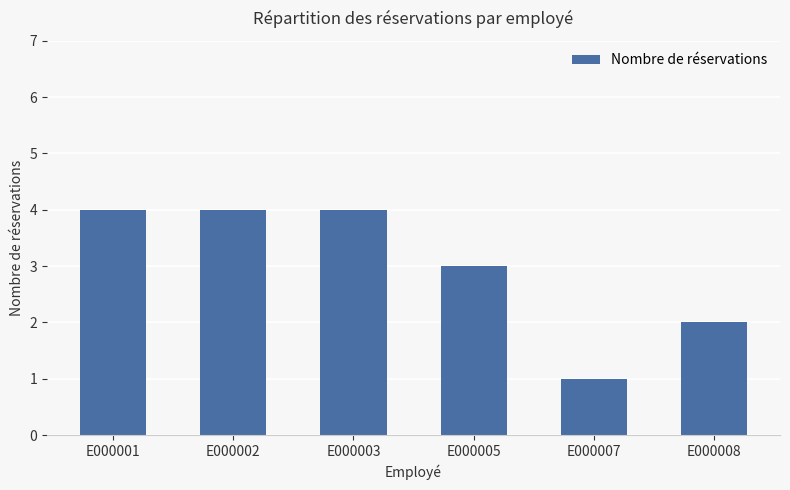

True or false: the data shows 4 at E000005.

False